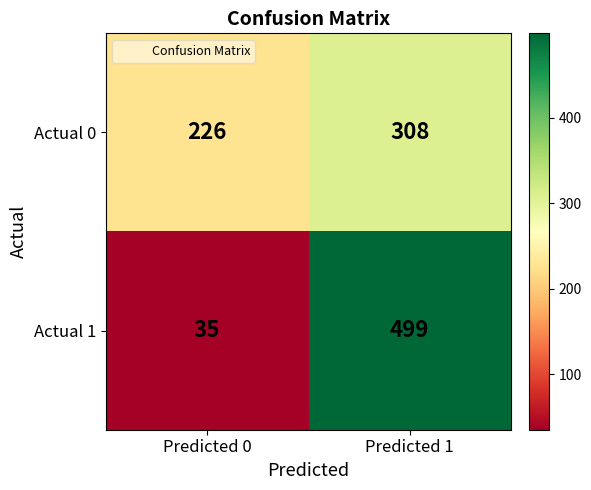

Reading right to left, what are all the values shown in this chart?

Actual 0: Predicted 1=308	Predicted 0=226
Actual 1: Predicted 1=499	Predicted 0=35